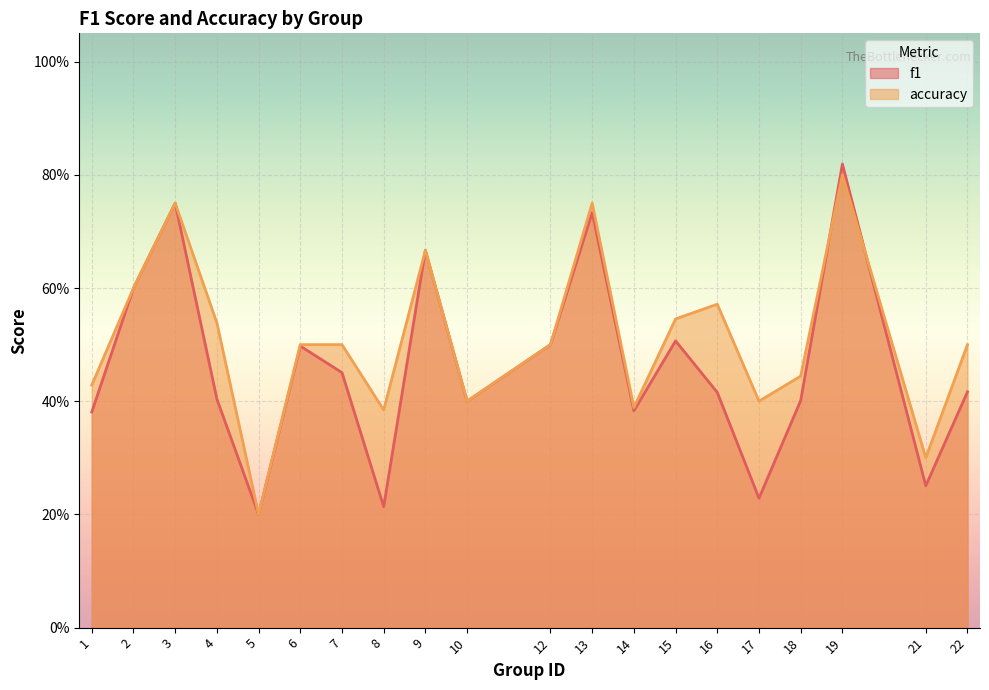

How many categories are shown in the chart?

20